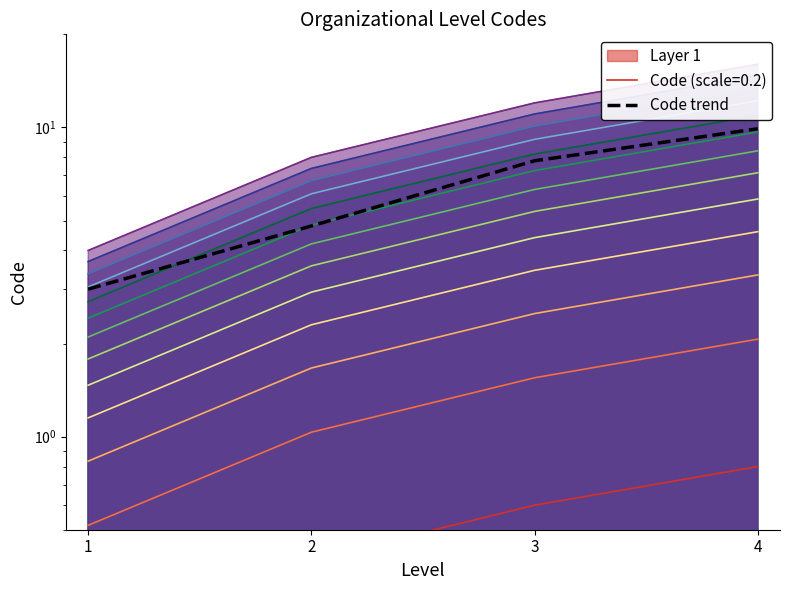

What value does the data have at 2?

4.8